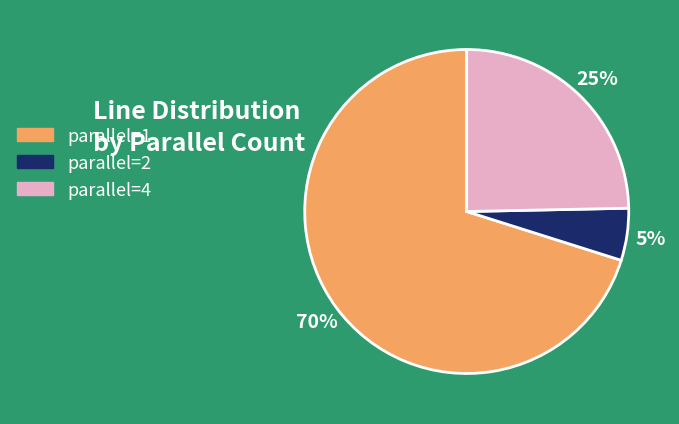

Does any single category account for the majority?

Yes